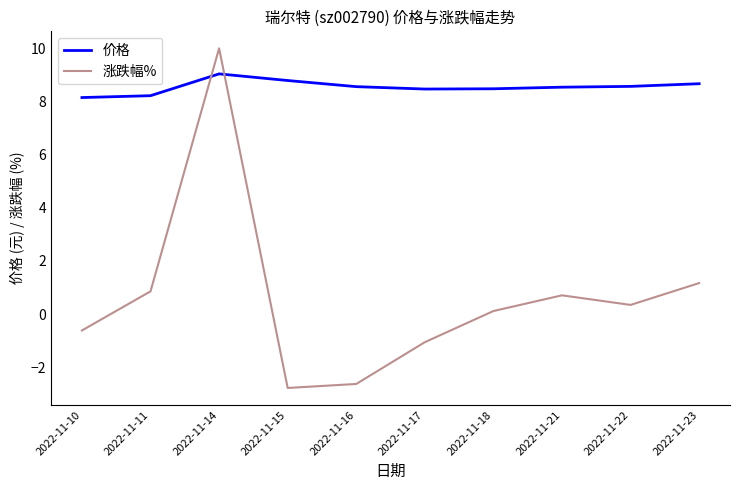

What is the total value across all series at 2022-11-21?

9.2